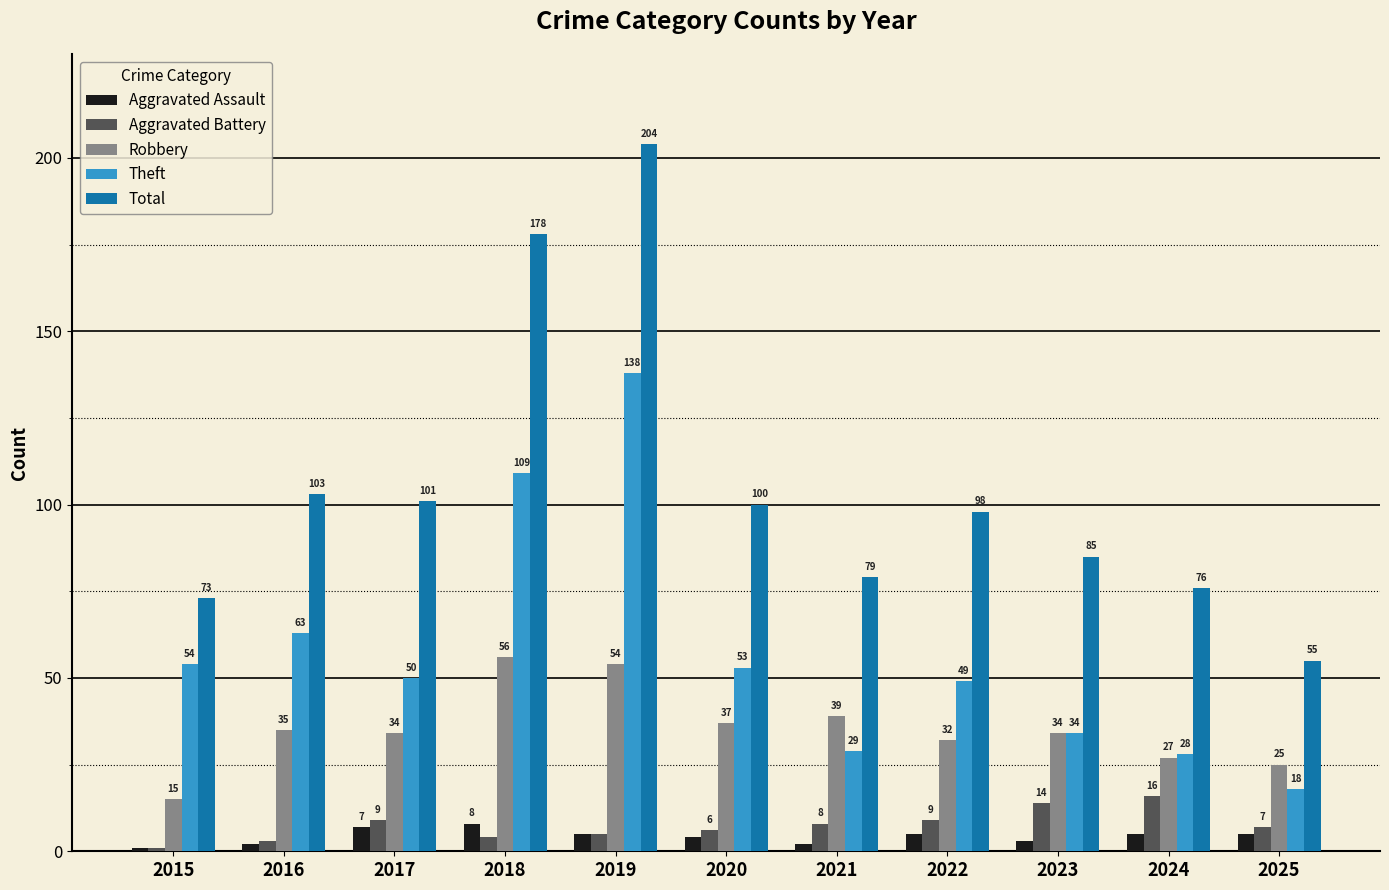

Reading left to right, transcribe all the data shown in this chart.

Aggravated Assault: 2015=1	2016=2	2017=7	2018=8	2019=5	2020=4	2021=2	2022=5	2023=3	2024=5	2025=5
Aggravated Battery: 2015=1	2016=3	2017=9	2018=4	2019=5	2020=6	2021=8	2022=9	2023=14	2024=16	2025=7
Robbery: 2015=15	2016=35	2017=34	2018=56	2019=54	2020=37	2021=39	2022=32	2023=34	2024=27	2025=25
Theft: 2015=54	2016=63	2017=50	2018=109	2019=138	2020=53	2021=29	2022=49	2023=34	2024=28	2025=18
Total: 2015=73	2016=103	2017=101	2018=178	2019=204	2020=100	2021=79	2022=98	2023=85	2024=76	2025=55